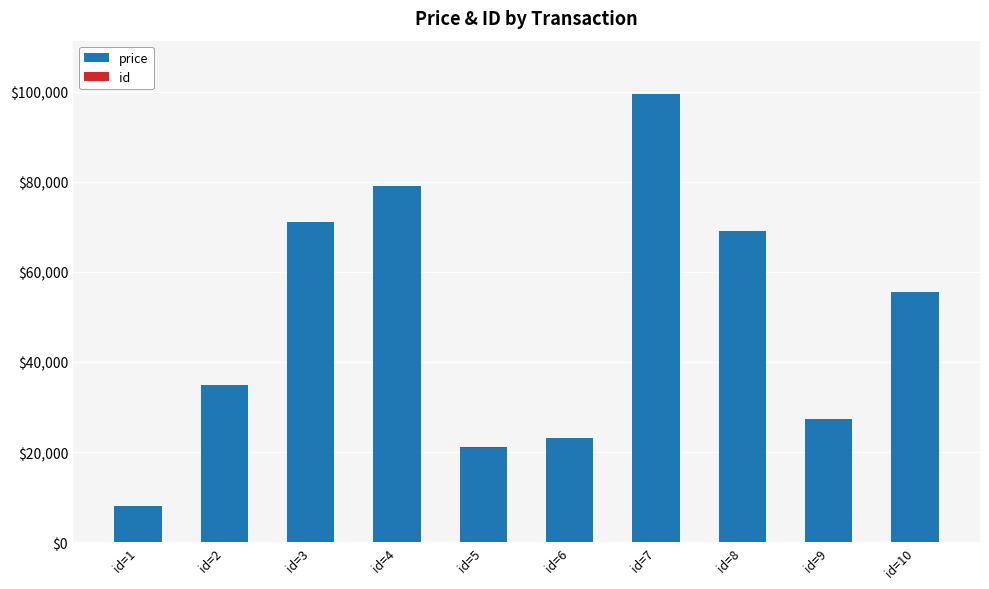

How many distinct data groups are displayed?

2